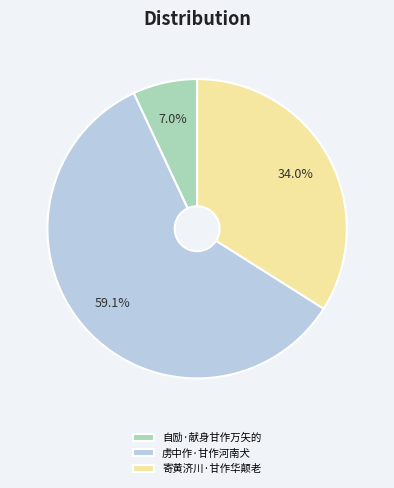

The 寄黄济川·甘作华颠老 slice represents 34% of the pie. True or false?

True